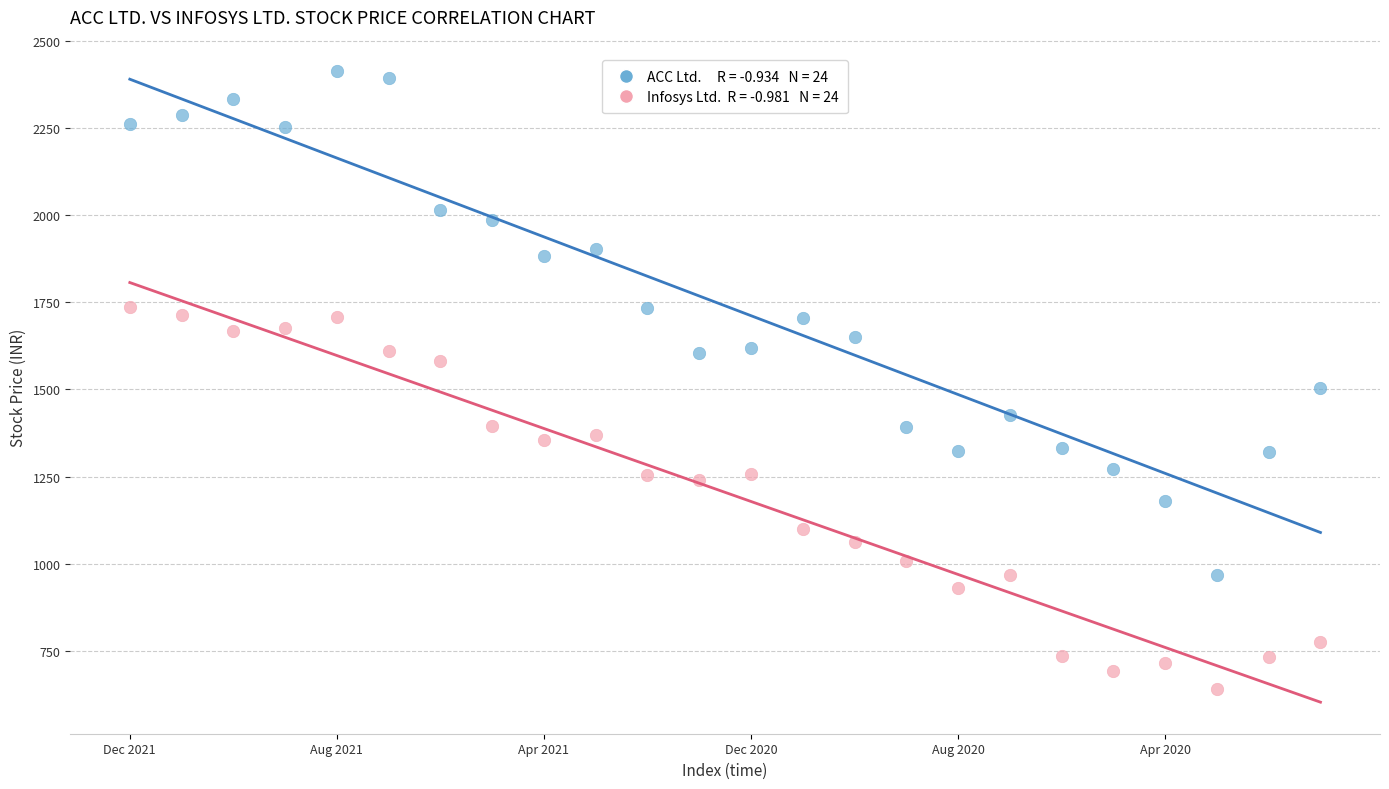

Across all data points, what is the range of Y values (max minus min)?

1771.7